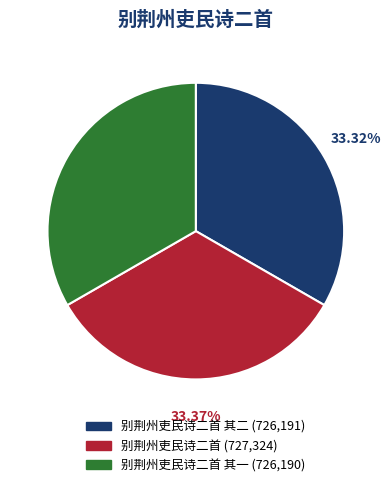

Does any single category account for the majority?

No